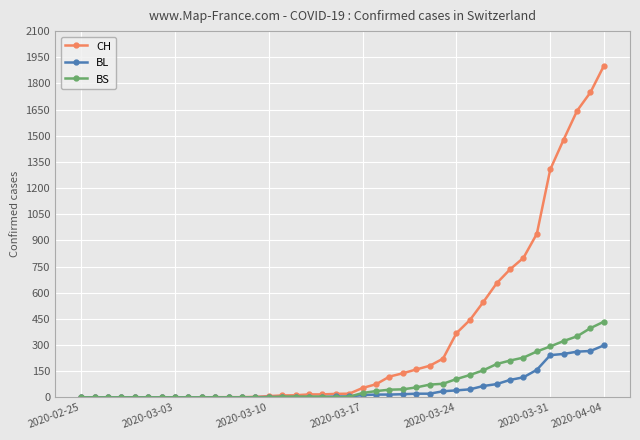

Rank the series by their maximum value, from highest to lowest.

CH, BS, BL